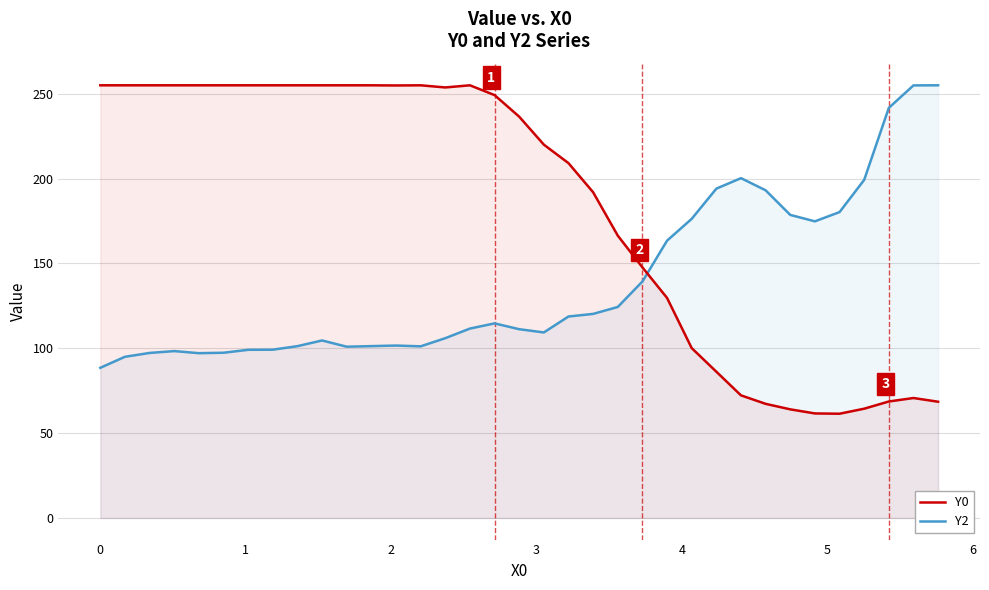

List the series in order of their overall mean, lowest first.

Y2, Y0